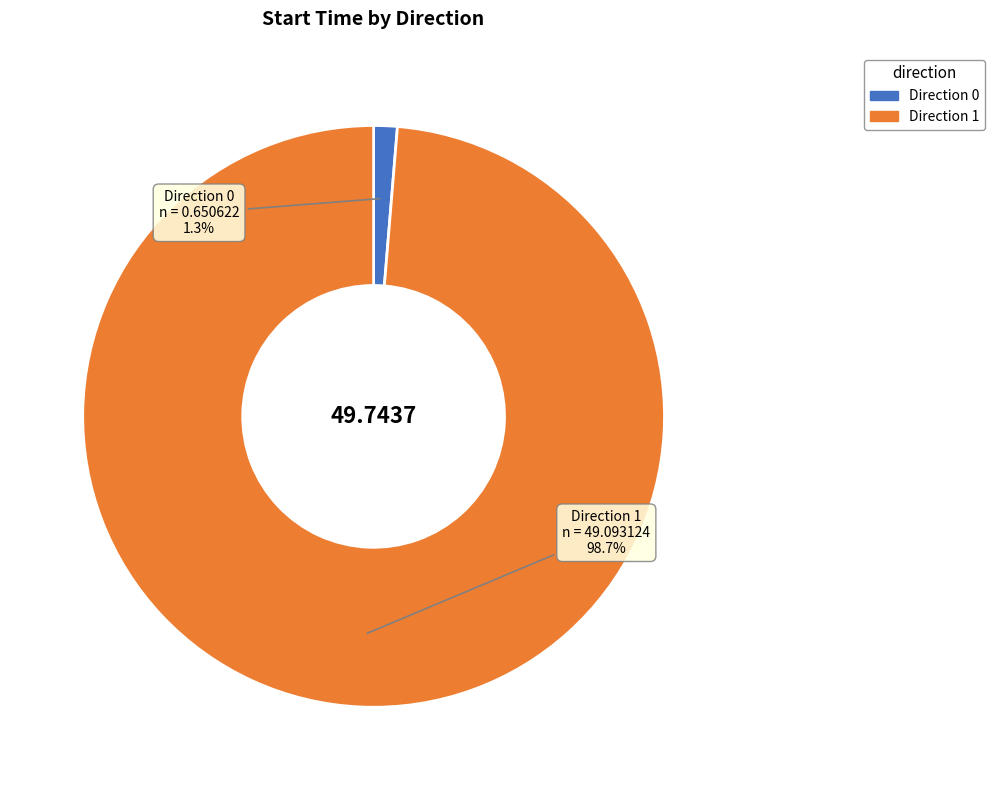

How many slices are in this pie chart?

2